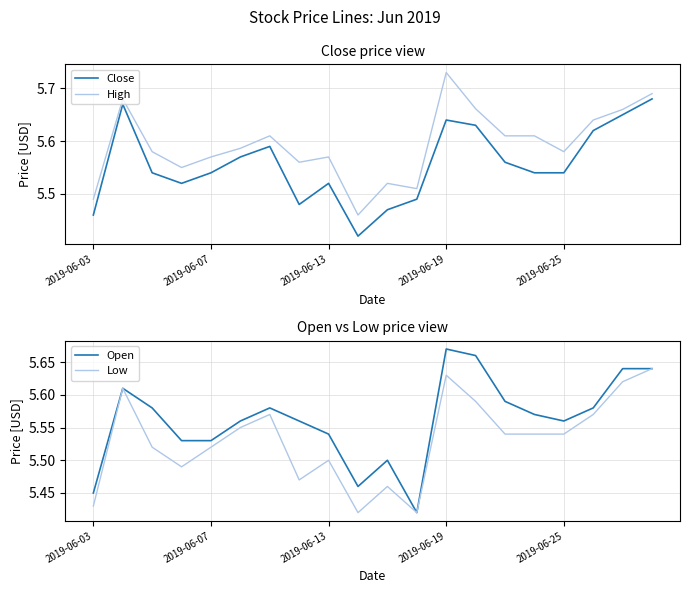

True or false: High and Close intersect in this chart.

False